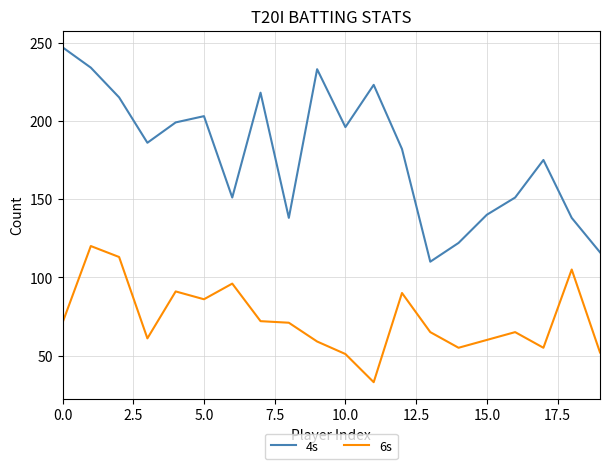

Which series has the widest spread of values?

4s